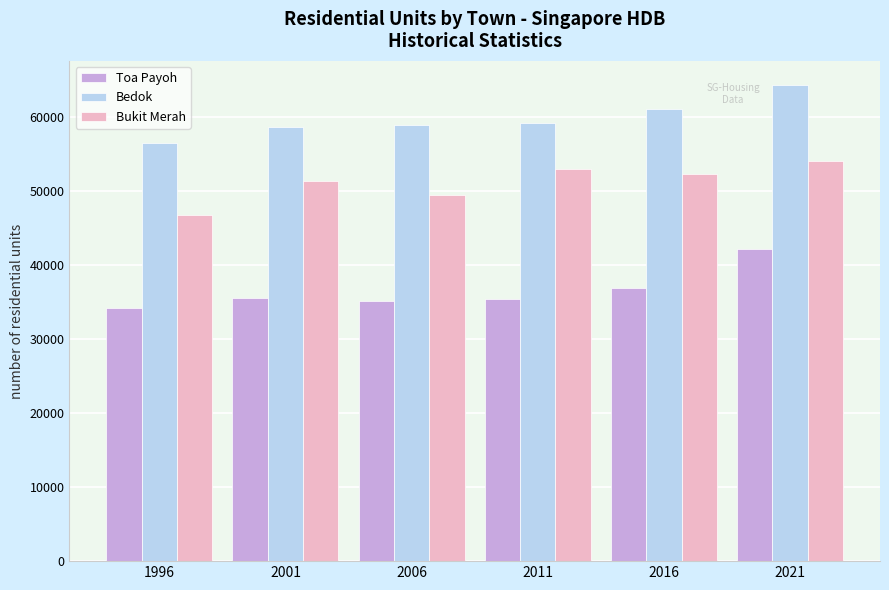

Read the Bedok value at 2021, to the nearest 100.

64400